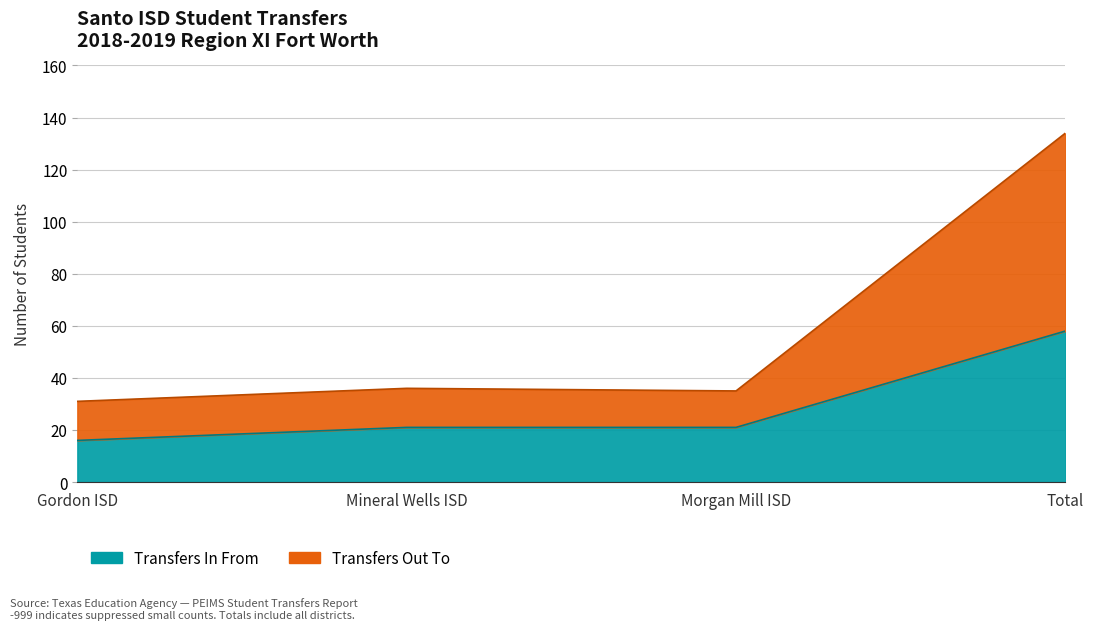

Between Mineral Wells ISD and 9, which is larger?

Mineral Wells ISD